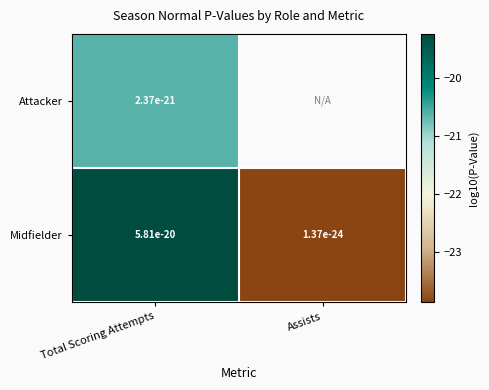

Between Total Scoring Attempts and Assists, which series saw the biggest shift?

Midfielder